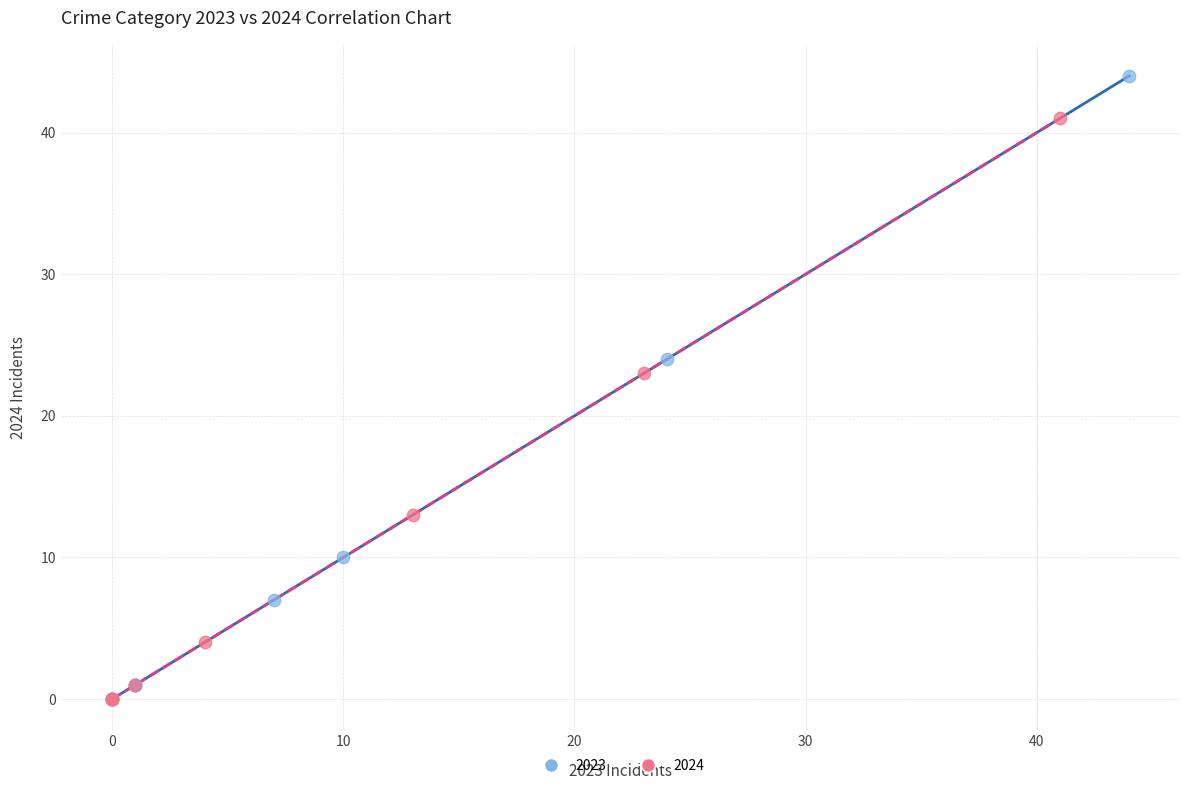

Which series has the largest Y range (max minus min)?

2023